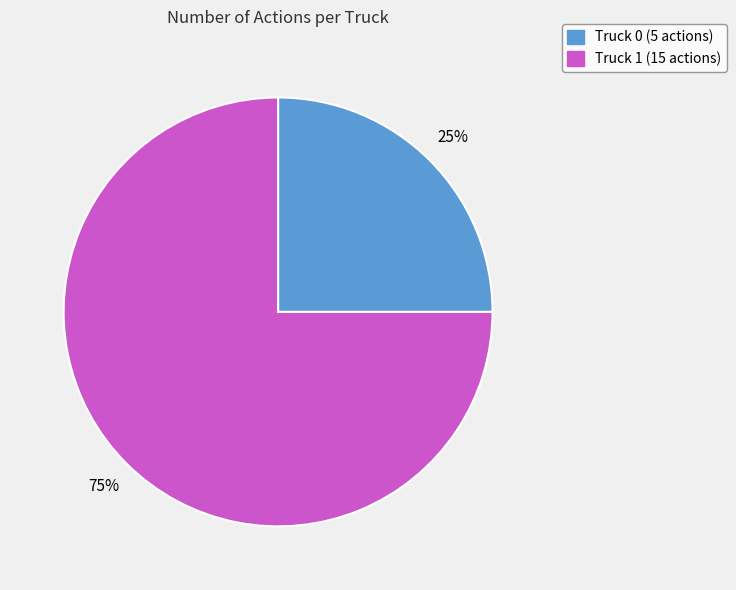

To the nearest percent, what percentage of the pie is Truck 1?

75%